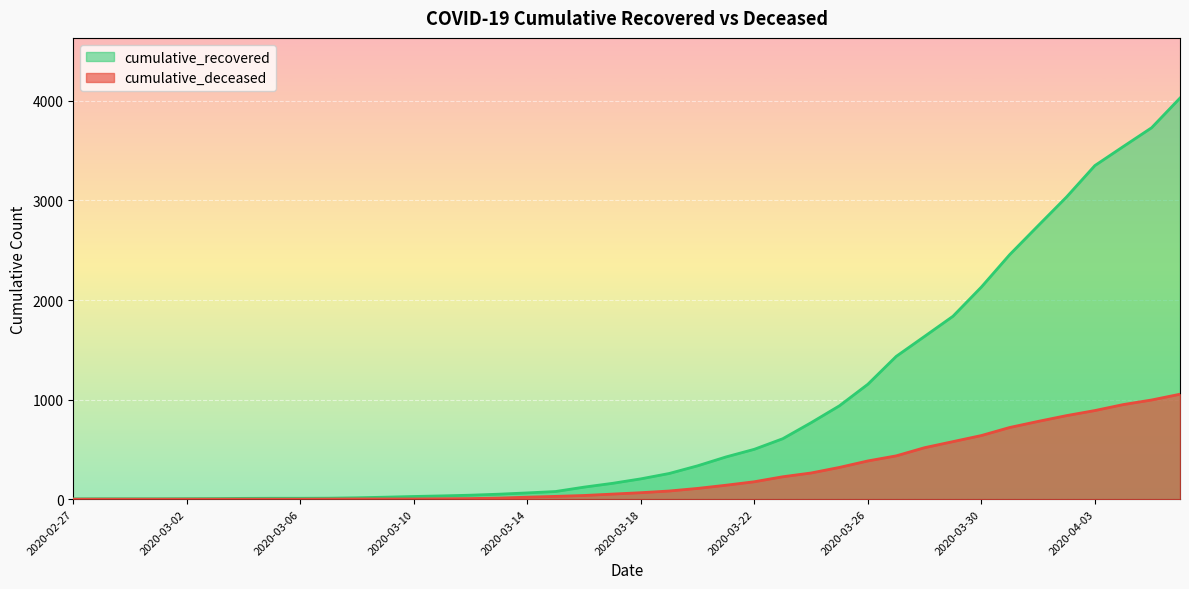

What is the sum of the cumulative_recovered values at 2020-03-11 and 2020-04-02?

3067